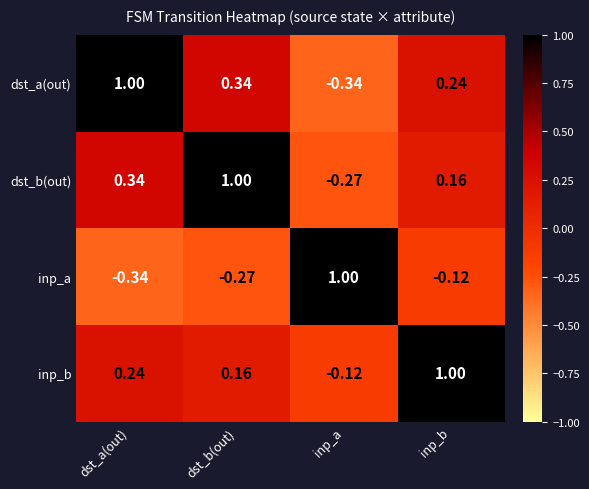

Rank the series at dst_a(out) from lowest to highest value.

inp_a, inp_b, dst_b(out), dst_a(out)